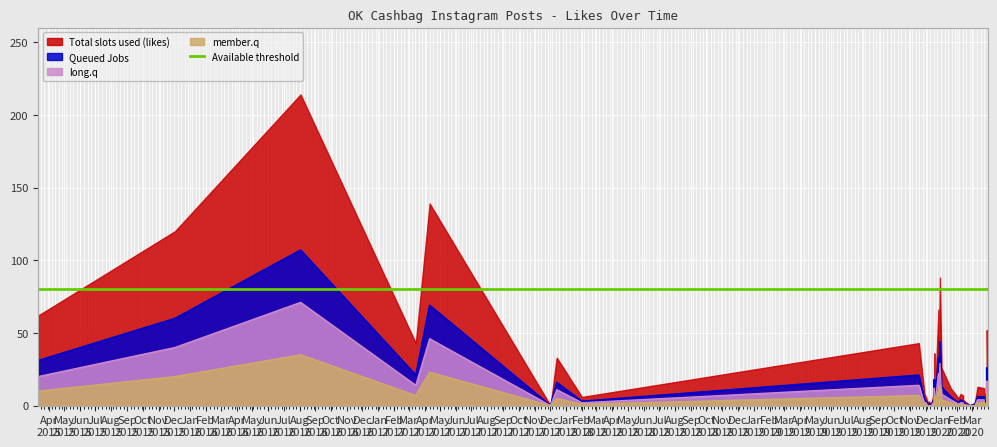

How many interior local valleys does the Queued Jobs series have?

6